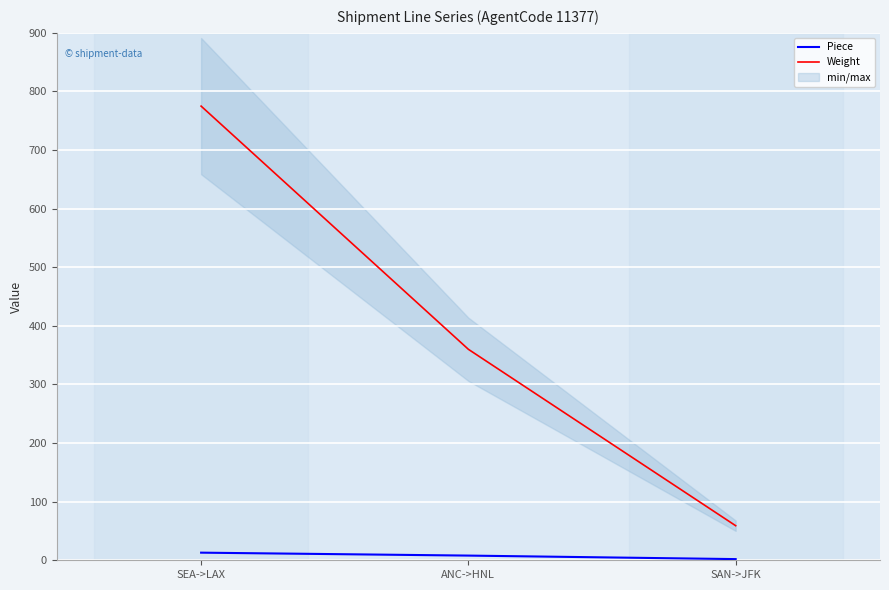

What is the highest value of the Piece series?

13